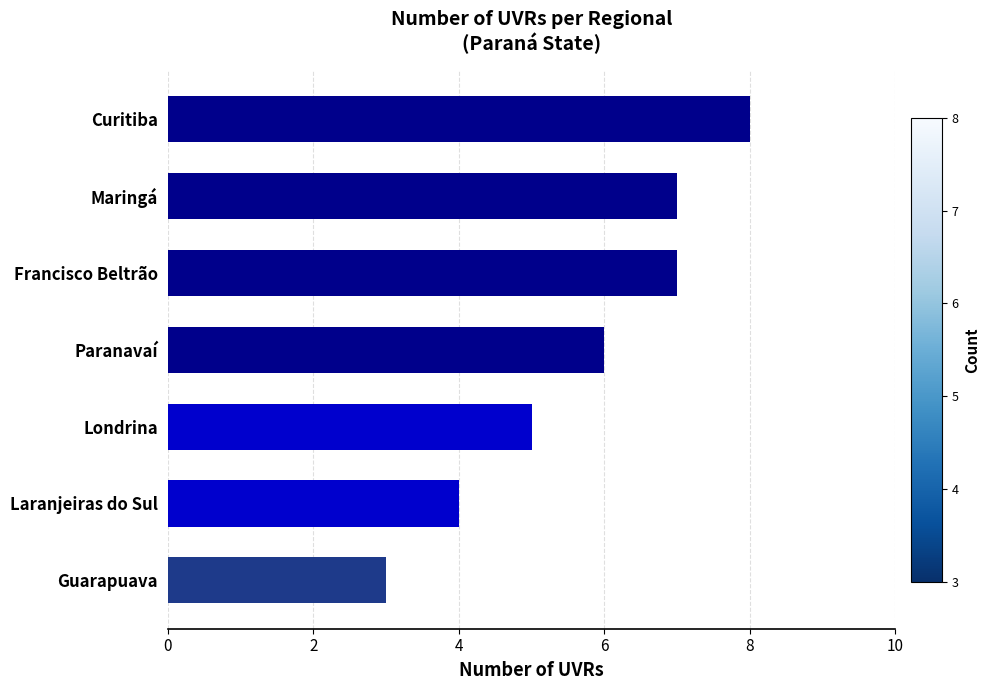

True or false: the data shows 8 at Londrina.

False